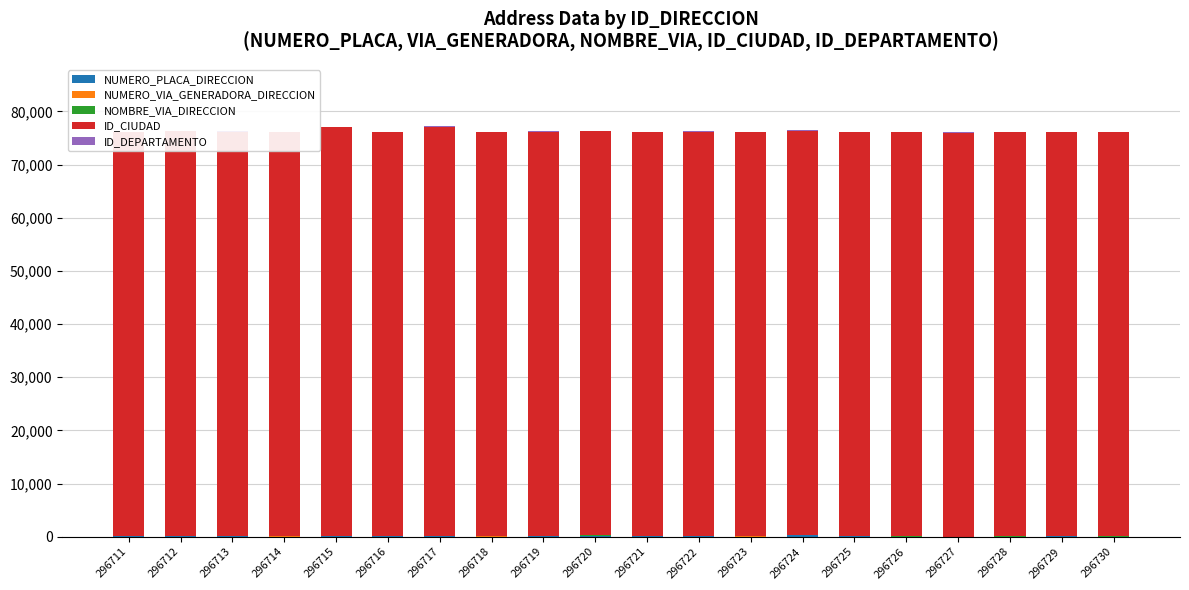

What is the maximum value shown in the chart?

76892